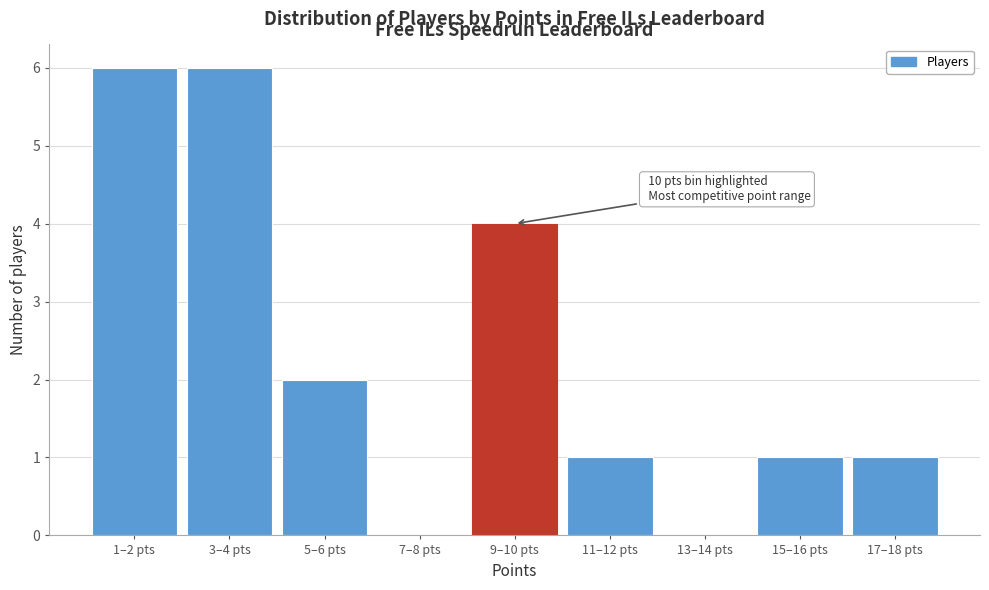

Reading left to right, list all the values displayed in this chart.

1–2 pts=6	3–4 pts=6	5–6 pts=2	7–8 pts=0	9–10 pts=4	11–12 pts=1	13–14 pts=0	15–16 pts=1	17–18 pts=1